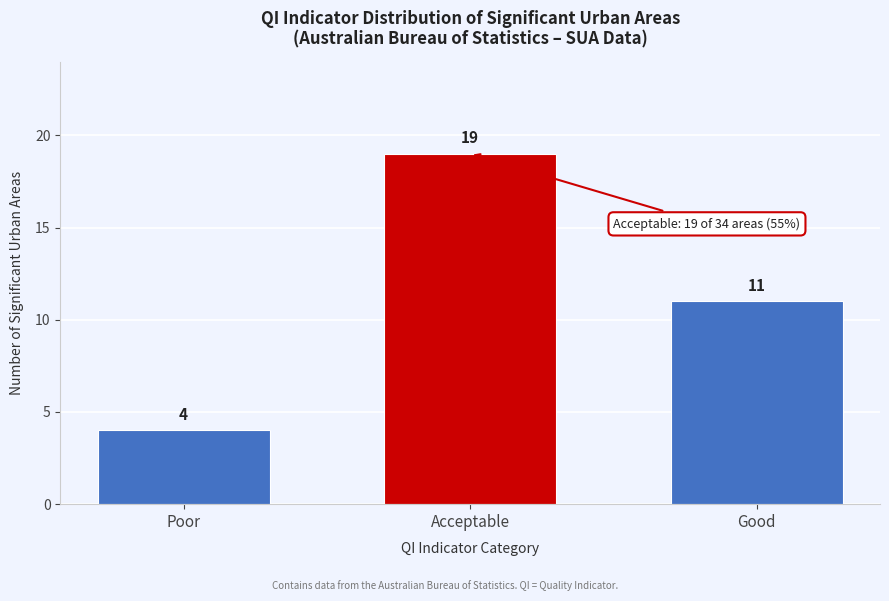

Reading left to right, transcribe all the data shown in this chart.

Poor=4	Acceptable=19	Good=11